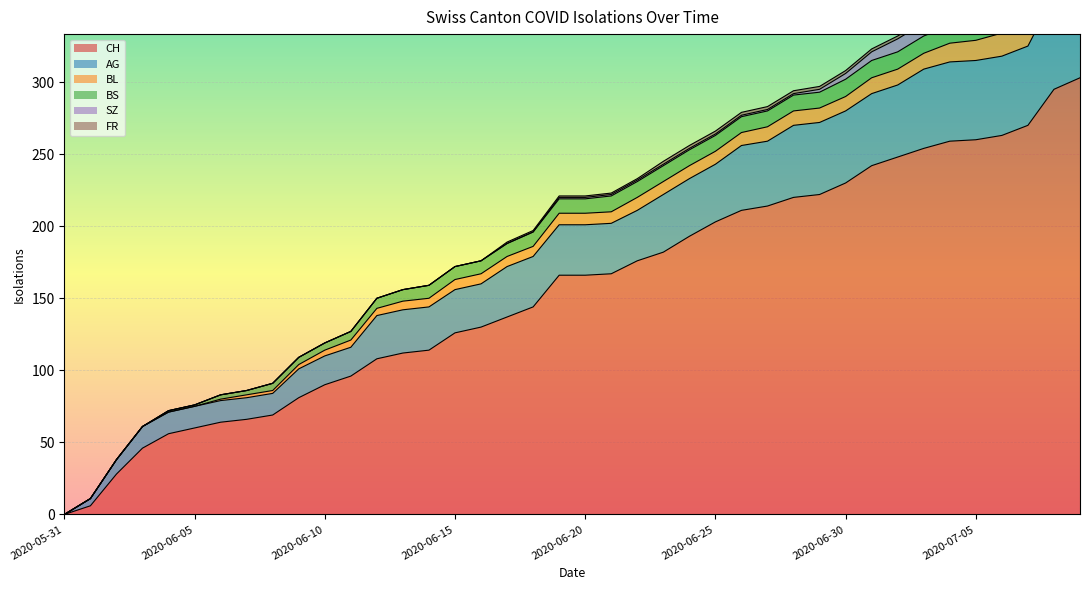

True or false: SZ and BL intersect in this chart.

False